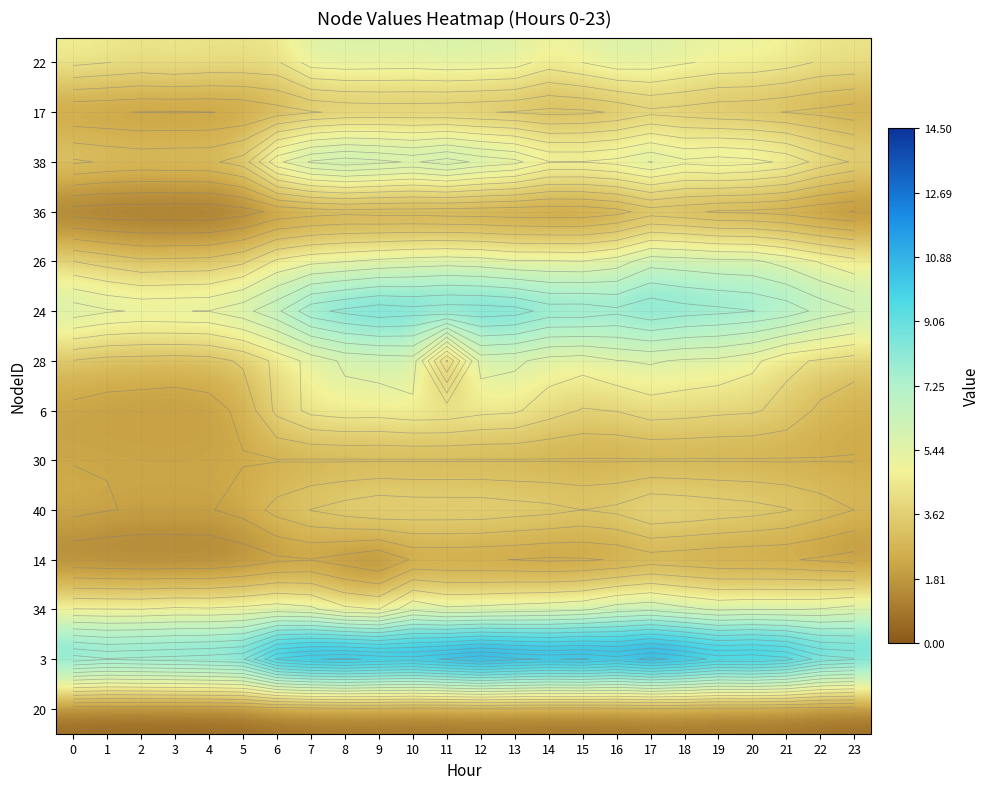

The value of 30 at 1 is 2.3. True or false?

True